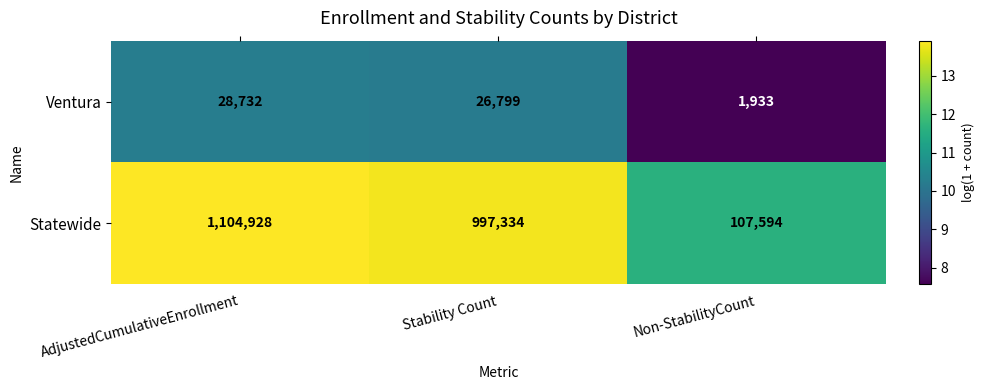

Reading left to right, transcribe all the data shown in this chart.

Ventura: AdjustedCumulativeEnrollment=28732	Stability Count=26799	Non-StabilityCount=1933
Statewide: AdjustedCumulativeEnrollment=1104928	Stability Count=997334	Non-StabilityCount=107594